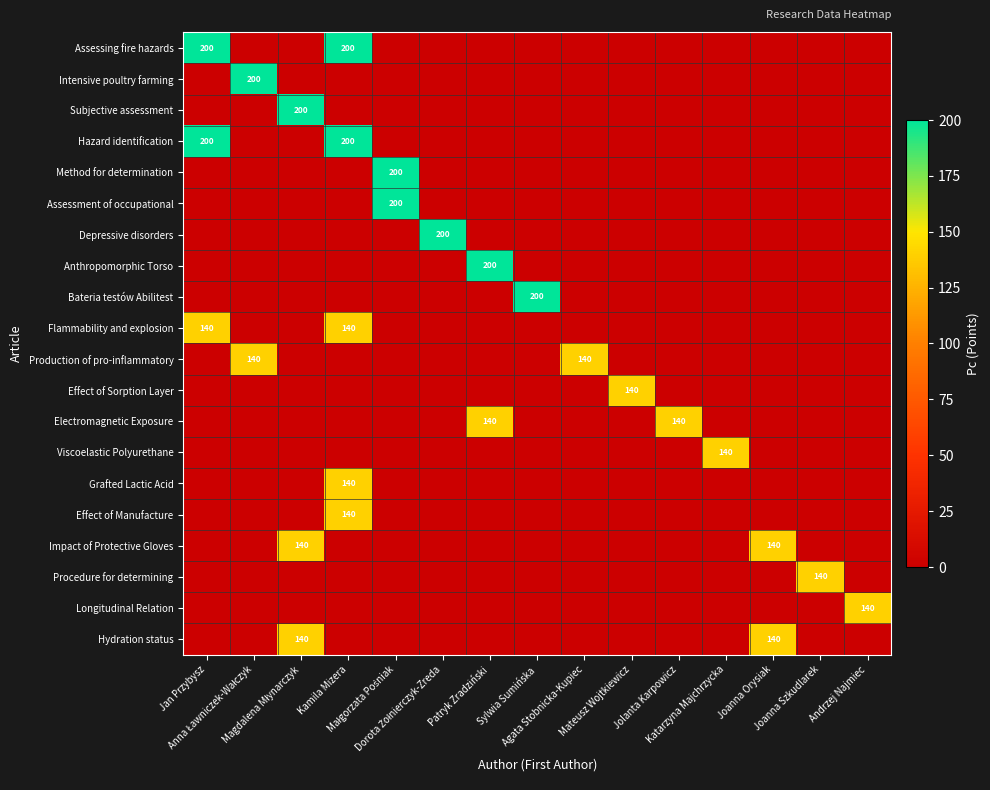

What is the maximum value shown in the chart?

200